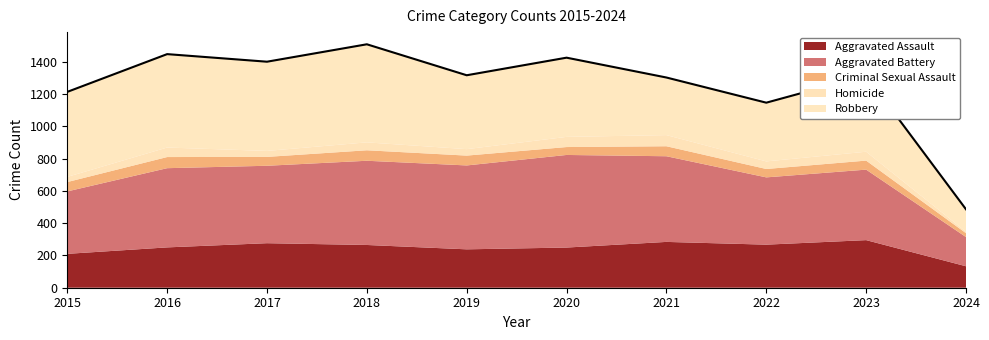

True or false: Homicide and Aggravated Battery intersect in this chart.

False